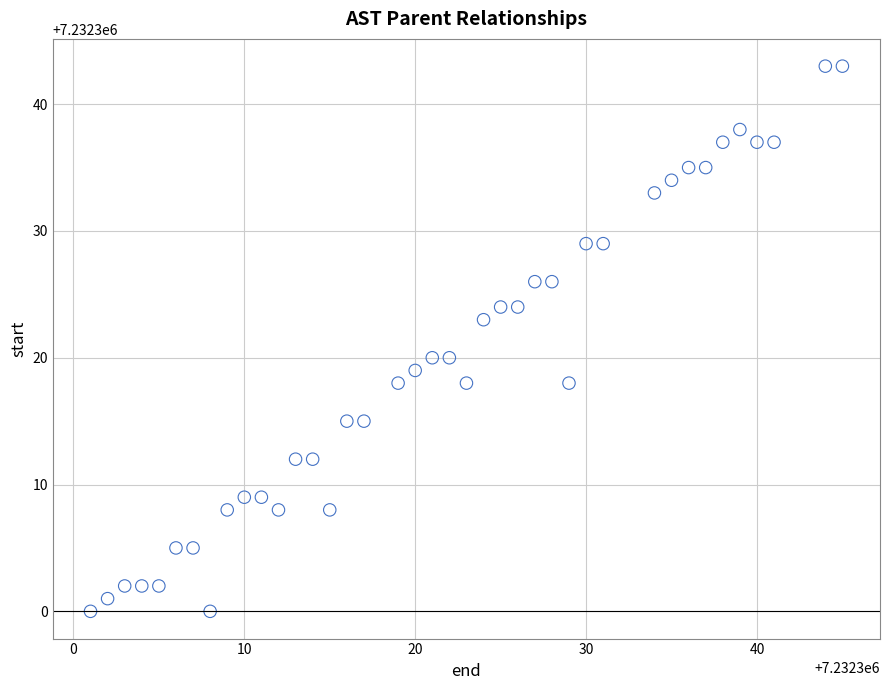

What is the range of Y values (max minus min)?

43